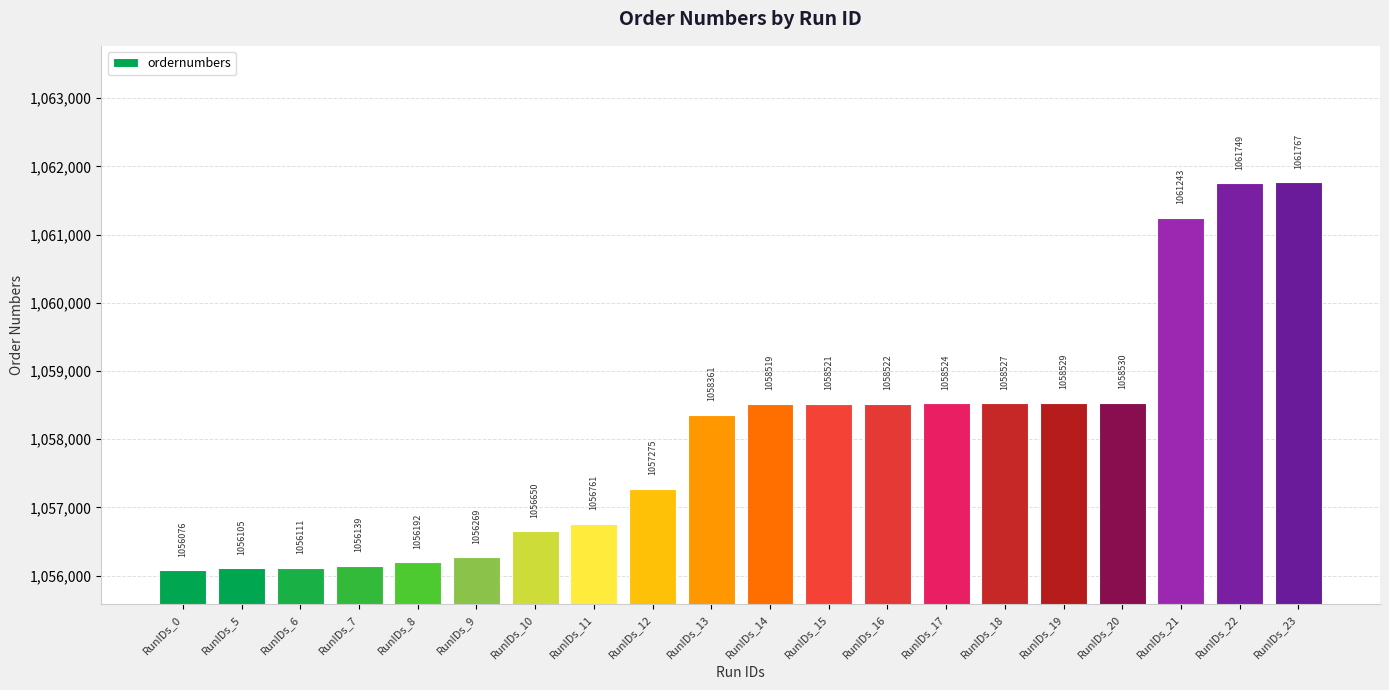

Reading left to right, what are all the values shown in this chart?

1056076	1056105	1056111	1056139	1056192	1056269	1056650	1056761	1057275	1058361	1058519	1058521	1058522	1058524	1058527	1058529	1058530	1061243	1061749	1061767